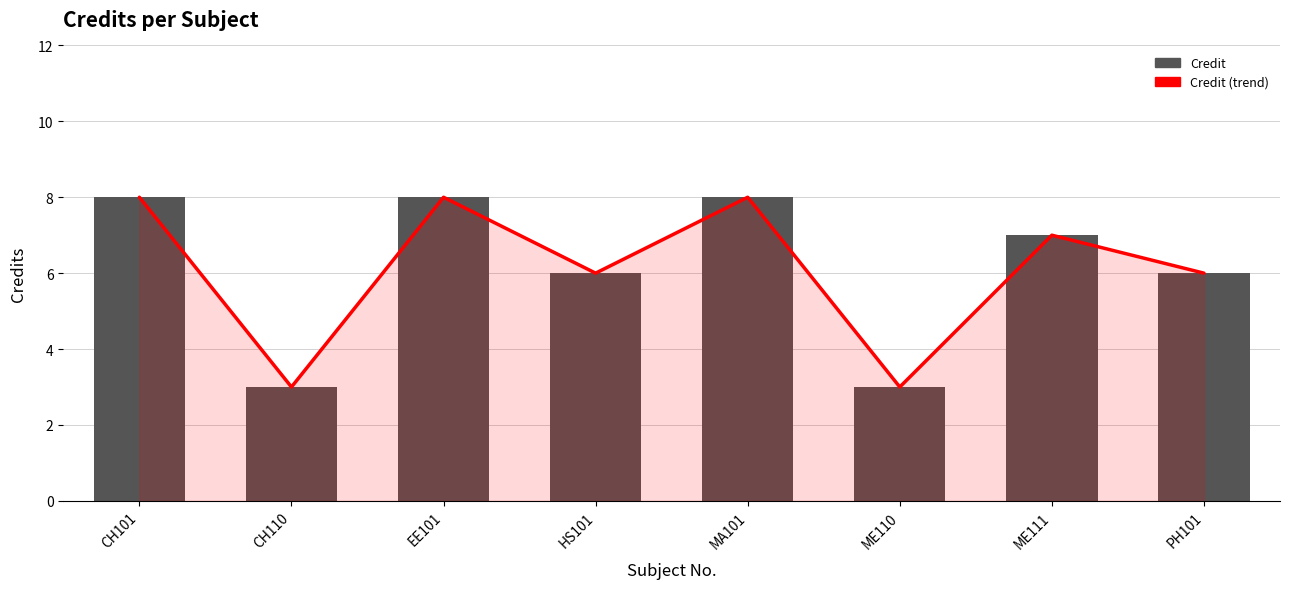

How many Credit (trend) values are between 6 and 8?

6